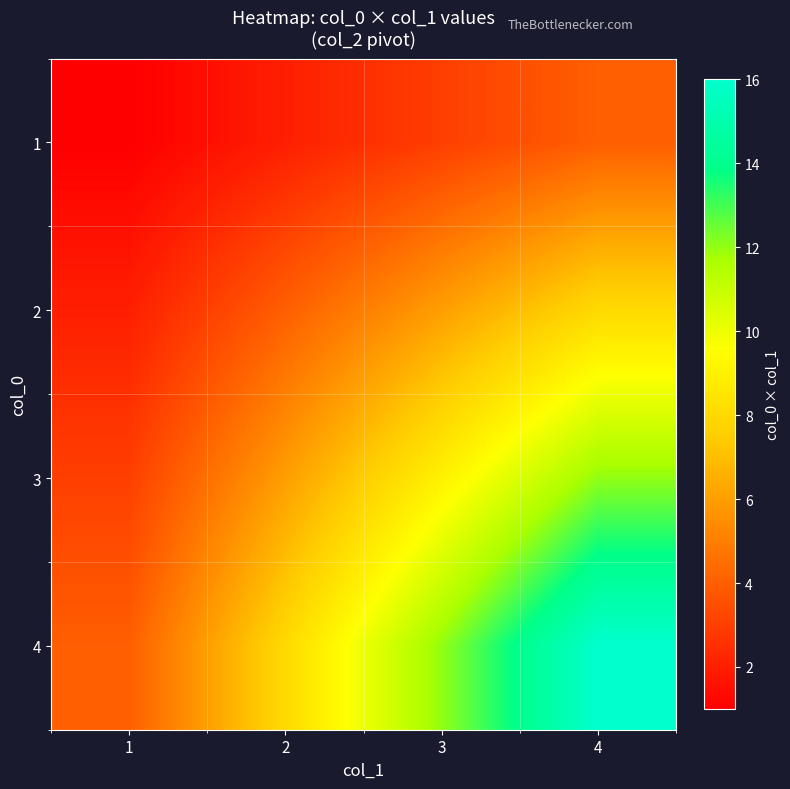

How many categories are shown in the chart?

4